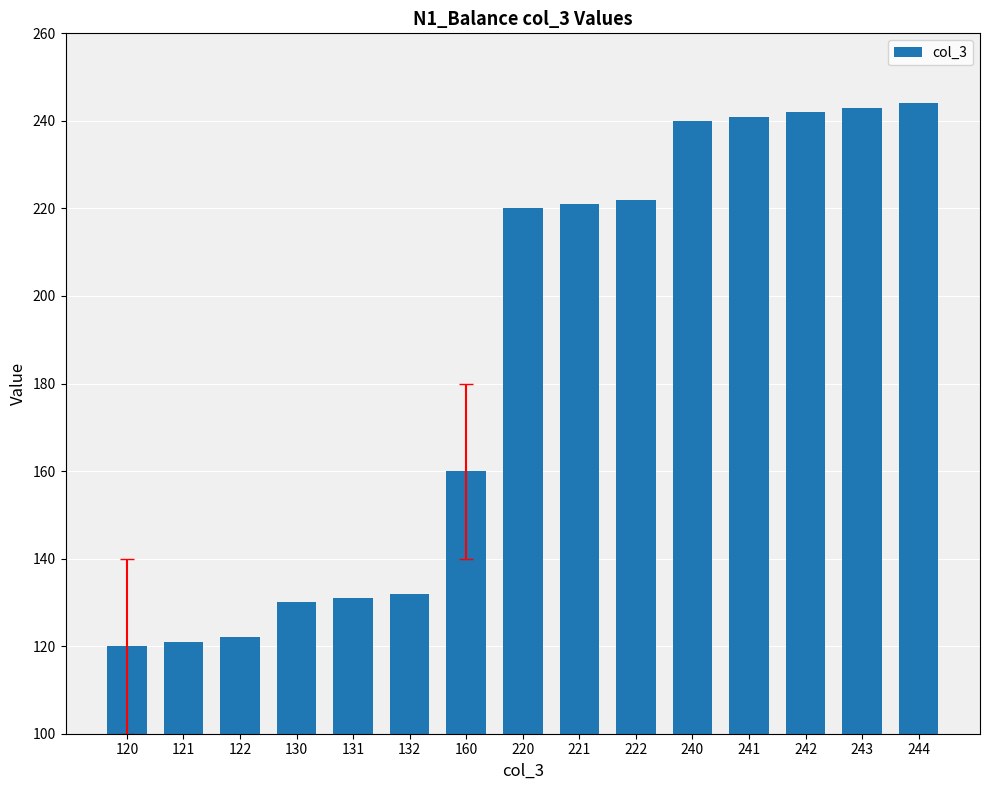

Where is the data nearest to the value 182?

160